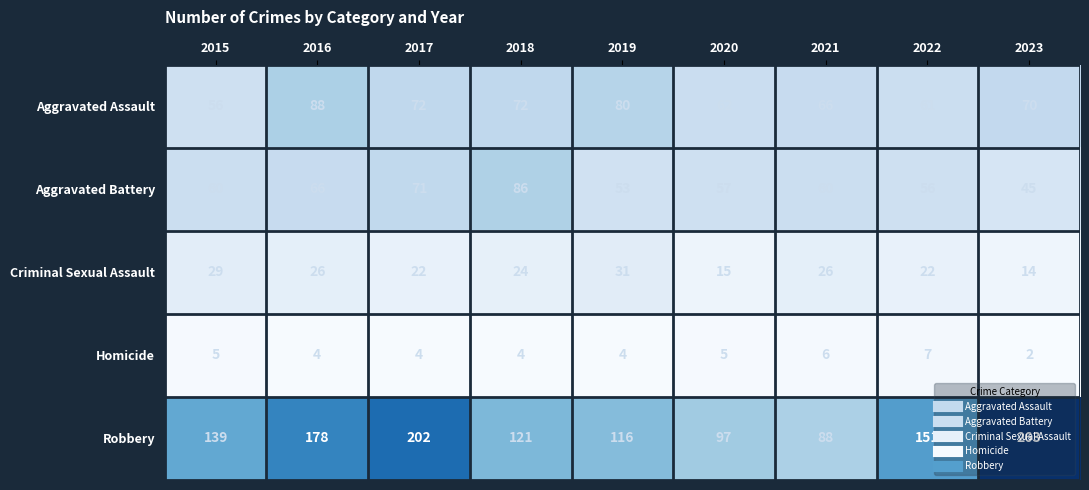

The value of Homicide at 2018 is 2. True or false?

False